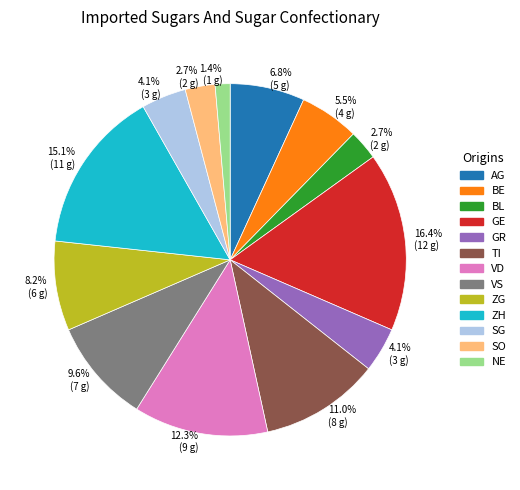

True or false: SO accounts for 16% of the total.

False